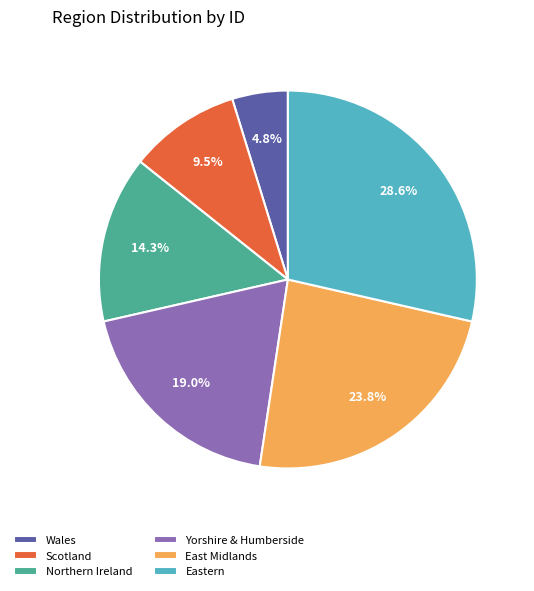

Is it true that East Midlands is 13% of the pie?

False